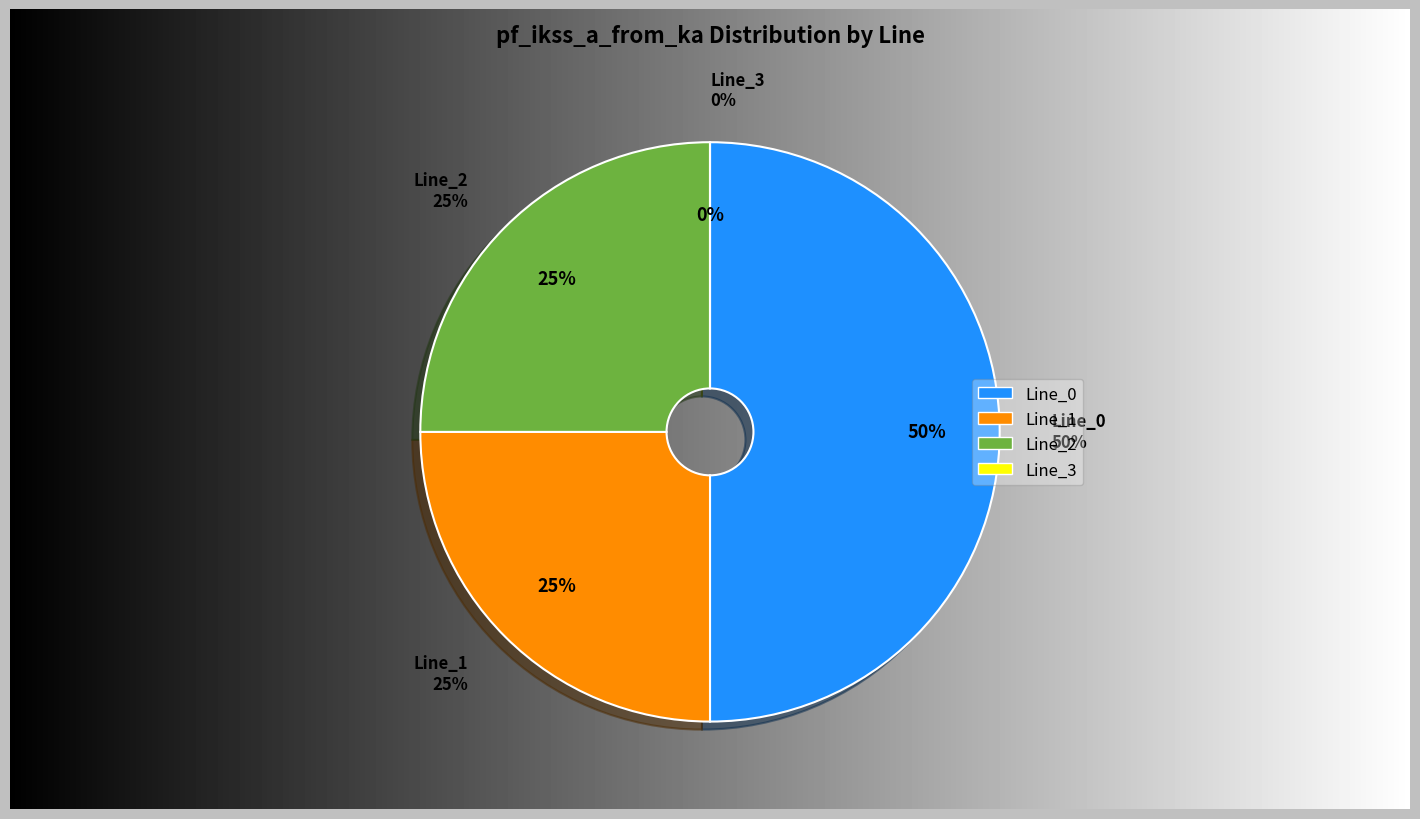

What is the smallest slice in the pie chart?

Line_3